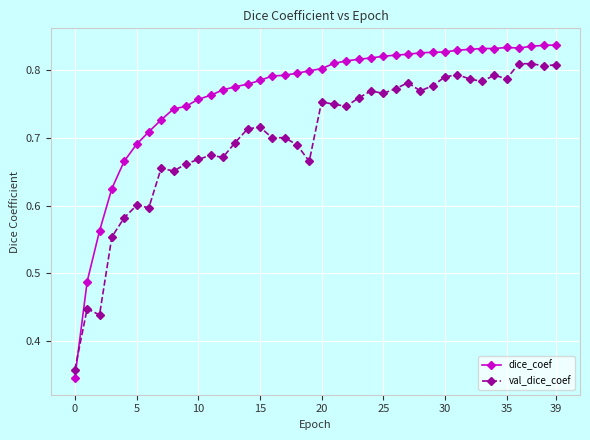

At how many categories does at least one series exceed 0?

40